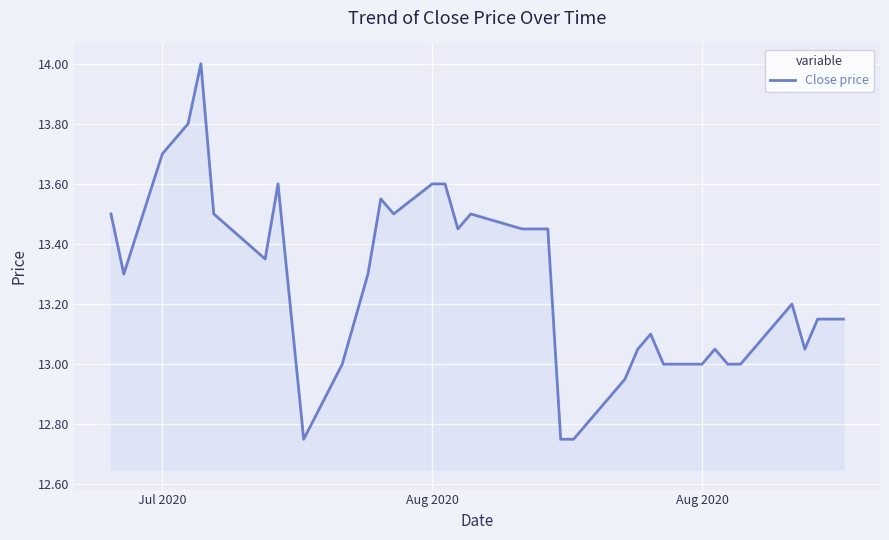

How many distinct data groups are displayed?

1